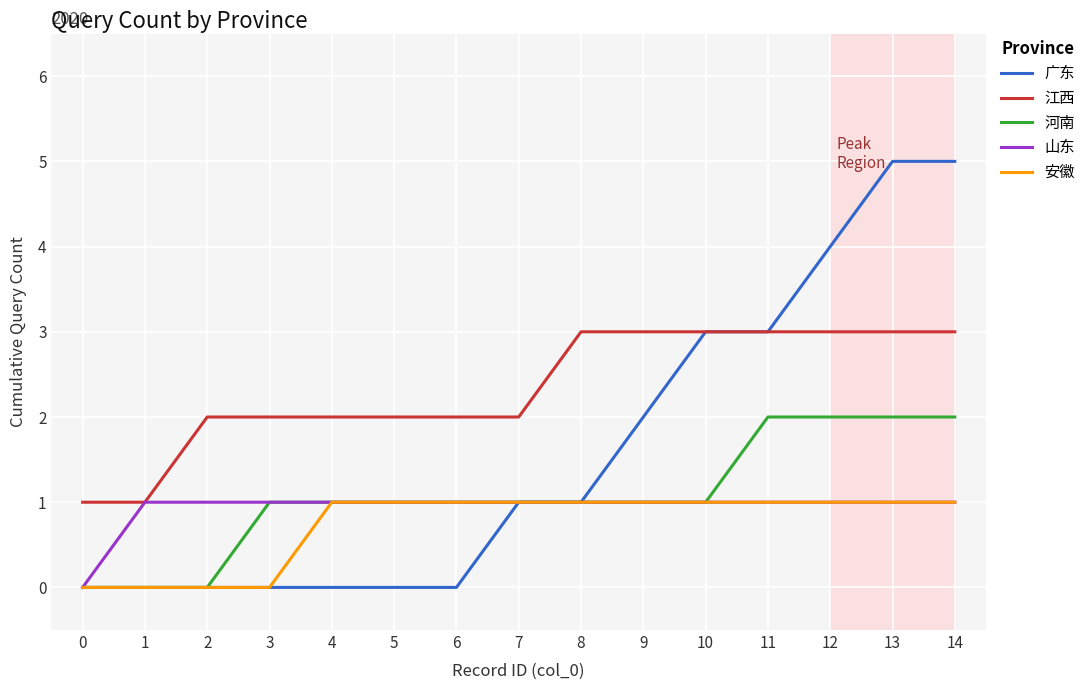

Between 0 and 12, which series saw the biggest shift?

广东